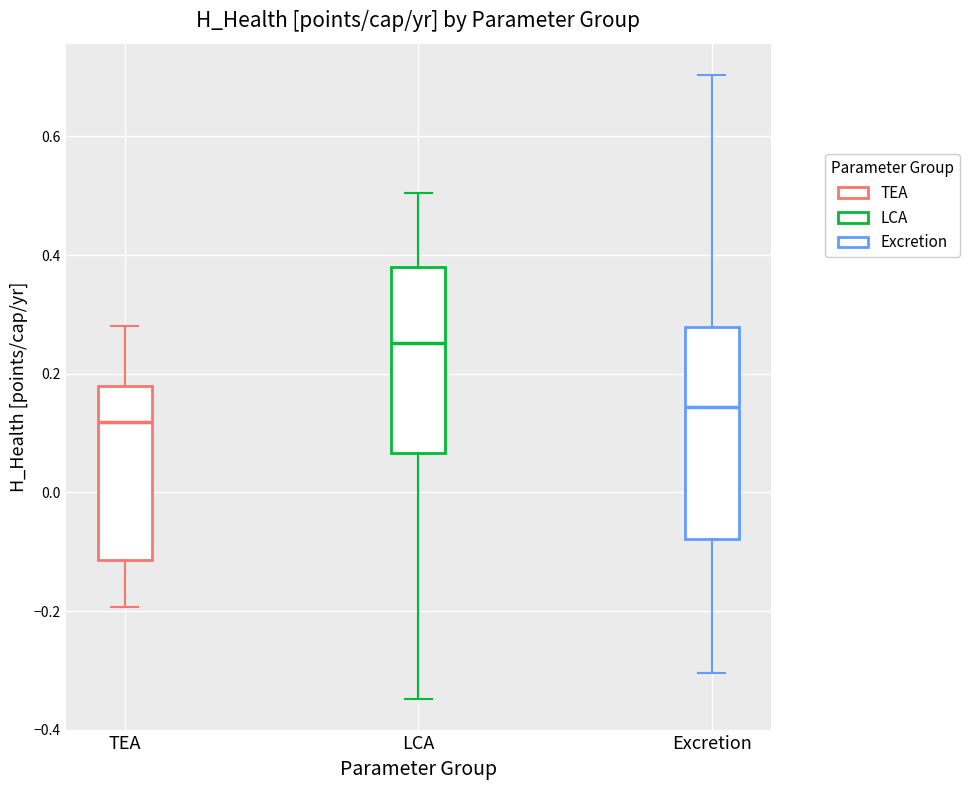

Which box has the lowest median line?

TEA